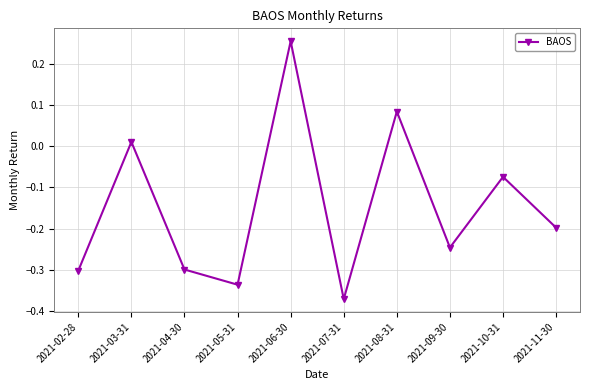

Where is the data nearest to the value 0?

2021-03-31